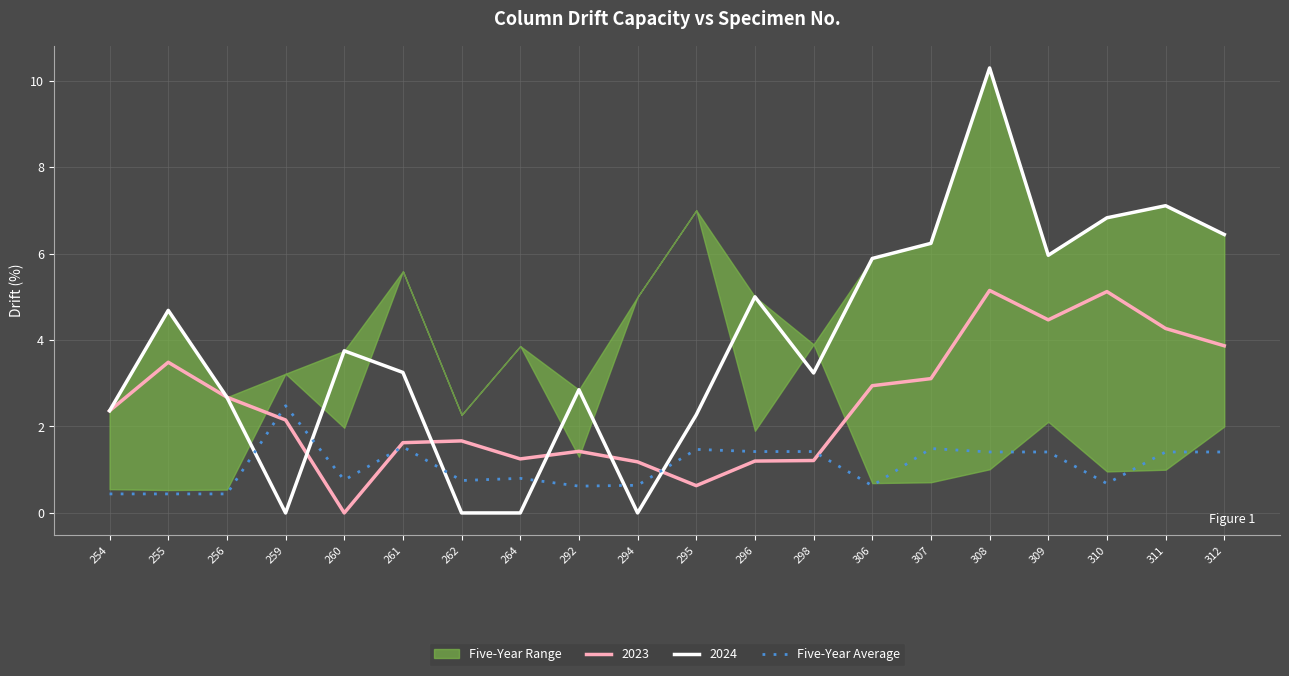

What is the maximum value for 2023?

5.1